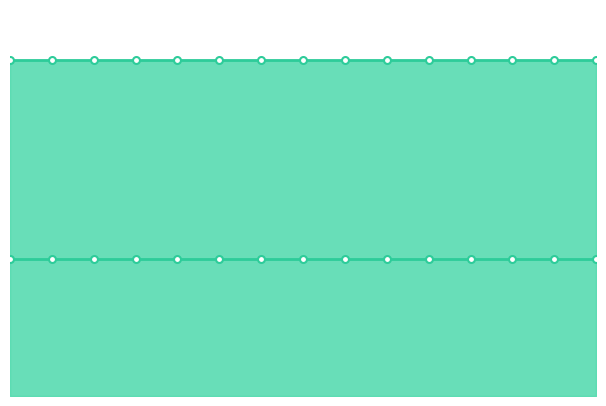

Which has a higher value, 1 or 2?

1